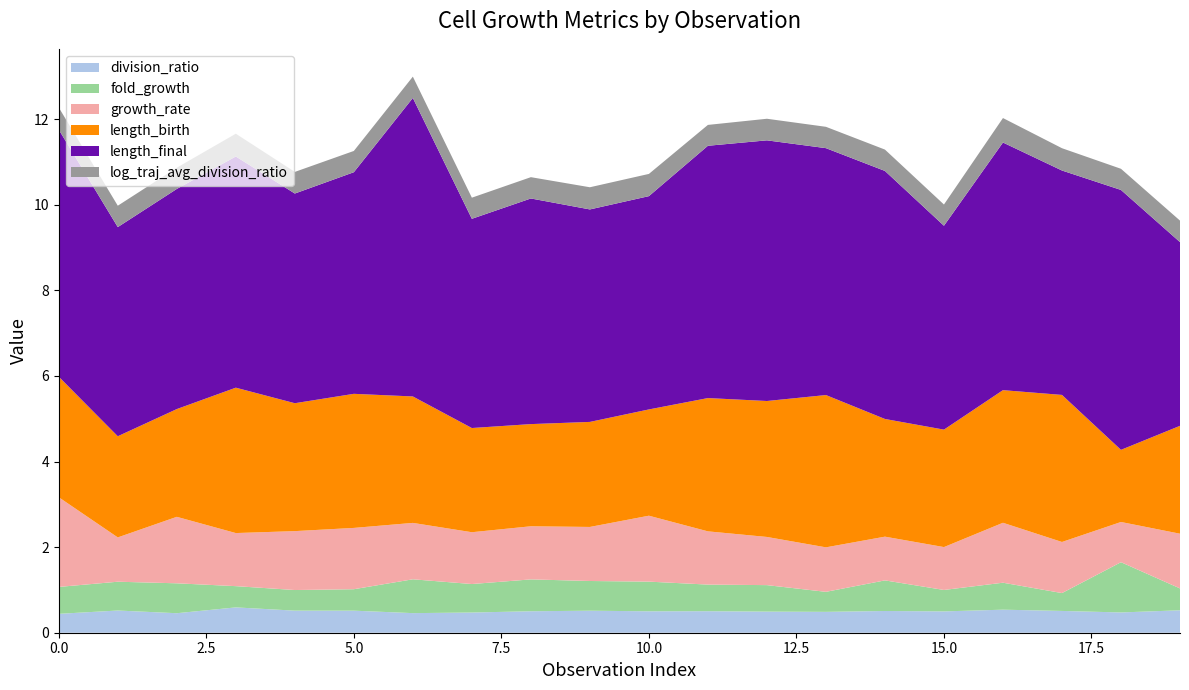

Reading right to left, list all the values displayed in this chart.

division_ratio: 19=0.5	18=0.5	17=0.5	16=0.5	15=0.5	14=0.5	13=0.5	12=0.5	11=0.5	10=0.5	9=0.5	8=0.5	7=0.5	6=0.5	5=0.5	4=0.5	3=0.6	2=0.5	1=0.5	0=0.4
fold_growth: 19=0.5	18=1.2	17=0.4	16=0.6	15=0.5	14=0.7	13=0.5	12=0.6	11=0.6	10=0.7	9=0.7	8=0.7	7=0.7	6=0.8	5=0.5	4=0.5	3=0.5	2=0.7	1=0.7	0=0.6
growth_rate: 19=1.3	18=0.9	17=1.2	16=1.4	15=1.0	14=1.0	13=1.0	12=1.1	11=1.2	10=1.5	9=1.3	8=1.2	7=1.2	6=1.3	5=1.4	4=1.4	3=1.2	2=1.6	1=1.0	0=2.1
length_birth: 19=2.5	18=1.7	17=3.4	16=3.1	15=2.7	14=2.8	13=3.6	12=3.2	11=3.1	10=2.5	9=2.5	8=2.4	7=2.4	6=3.0	5=3.1	4=3.0	3=3.4	2=2.5	1=2.4	0=2.8
length_final: 19=4.3	18=6.1	17=5.2	16=5.8	15=4.8	14=5.8	13=5.8	12=6.1	11=5.9	10=5.0	9=5.0	8=5.3	7=4.9	6=7.0	5=5.2	4=4.9	3=5.4	2=5.1	1=4.9	0=5.8
log_traj_avg_division_ratio: 19=0.5	18=0.5	17=0.5	16=0.6	15=0.5	14=0.5	13=0.5	12=0.5	11=0.5	10=0.5	9=0.5	8=0.5	7=0.5	6=0.5	5=0.5	4=0.5	3=0.5	2=0.5	1=0.5	0=0.5